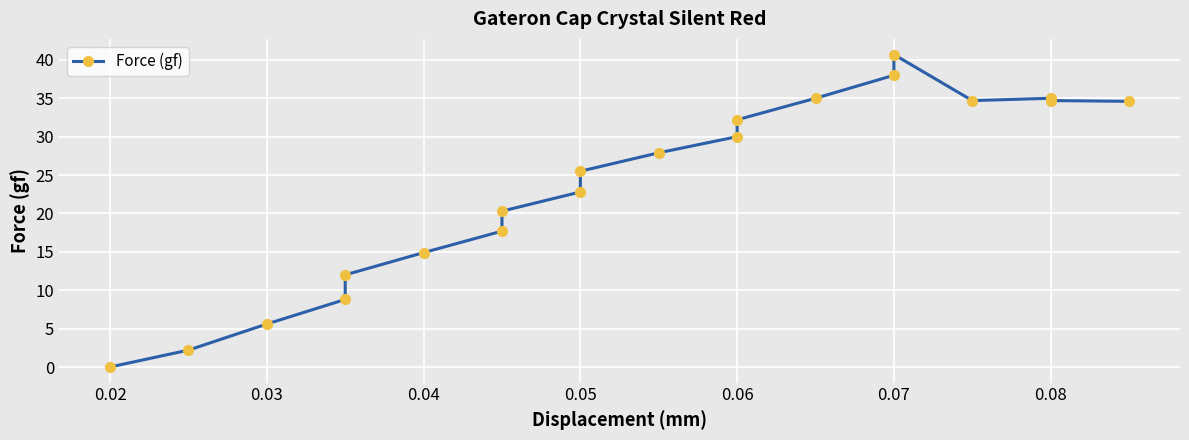

How many lines are shown in the chart?

1